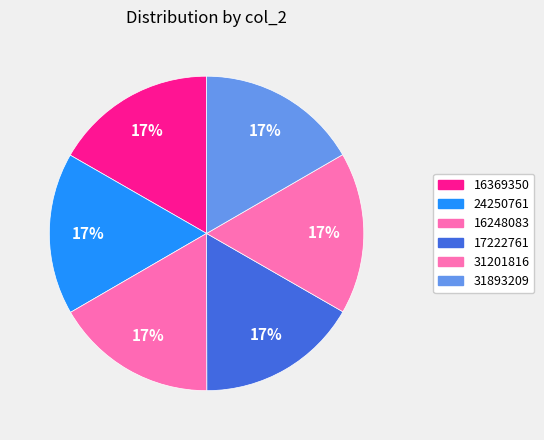

How many segments does this pie chart have?

6